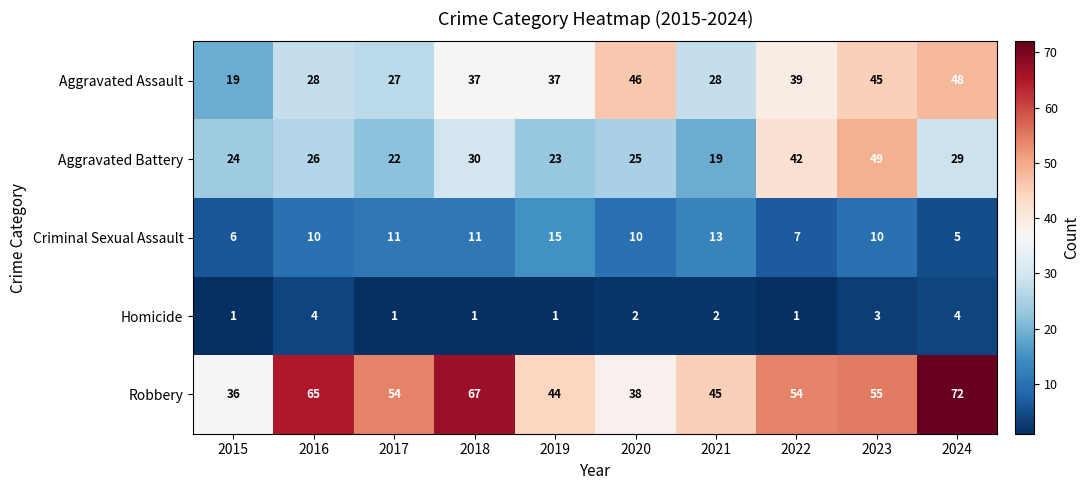

Count the Homicide values in the range 1 to 3.

8